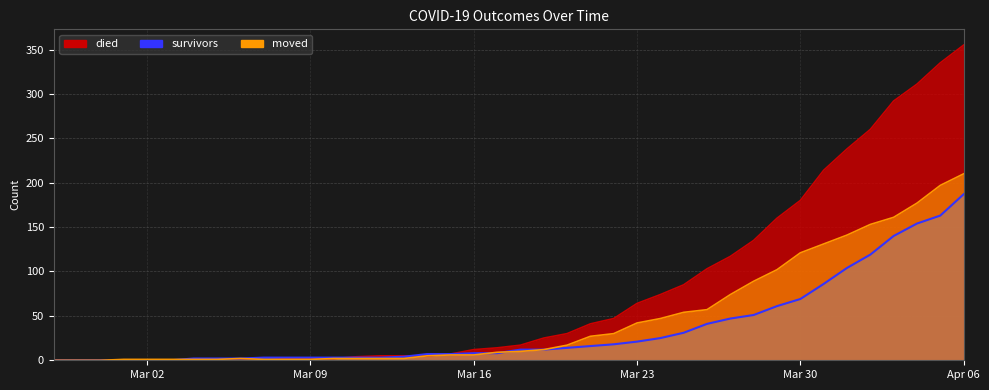

What is the label of the 11th point from the right?

2020-03-27